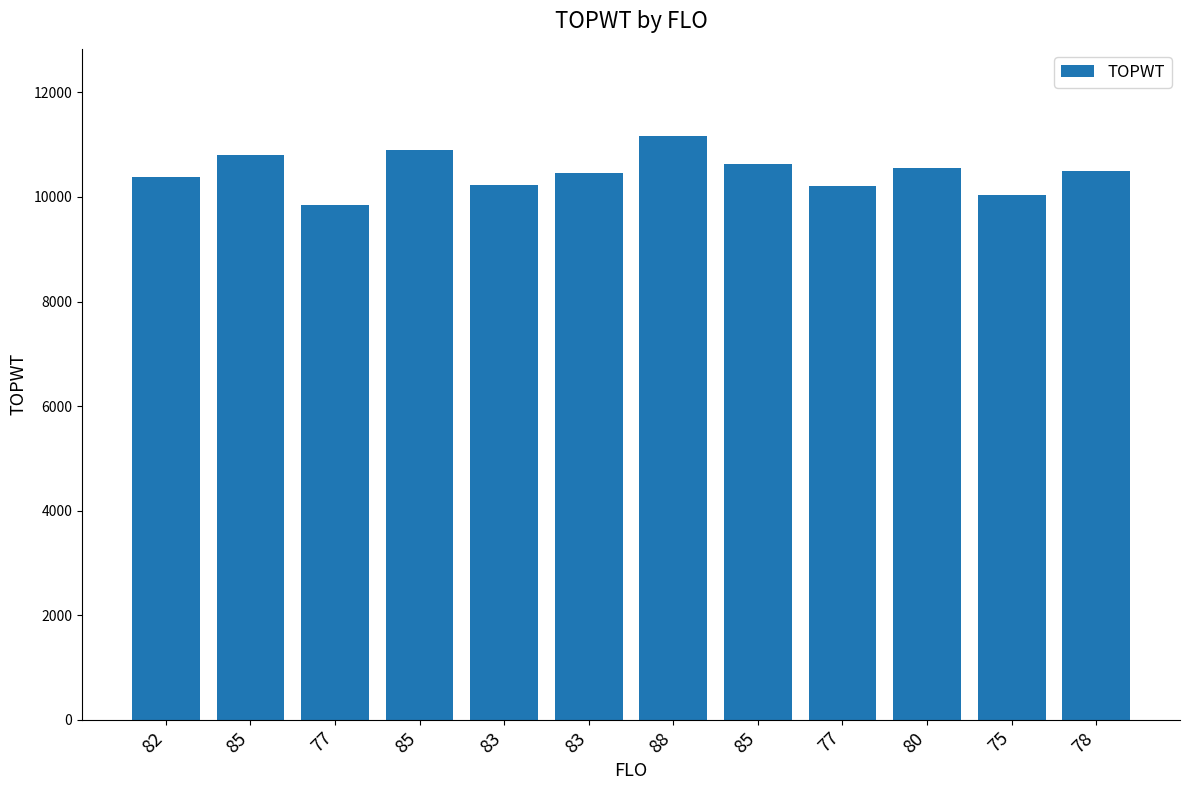

How many values are below 10492?

6